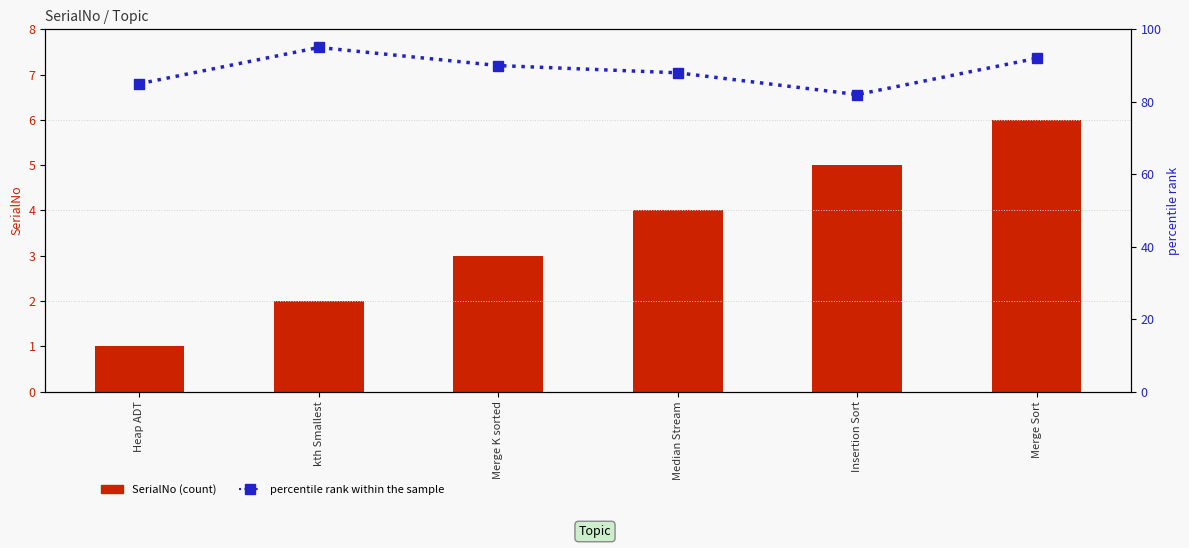

What is the label of the 3rd bar from the left?

Merge K sorted